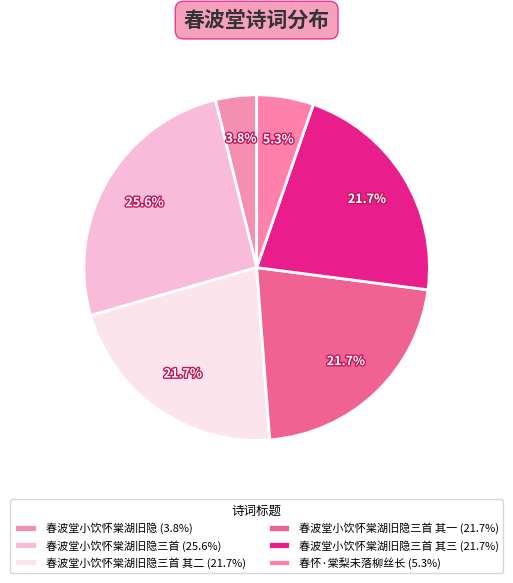

Which category has the biggest portion of the pie?

春波堂小饮怀棠湖旧隐三首